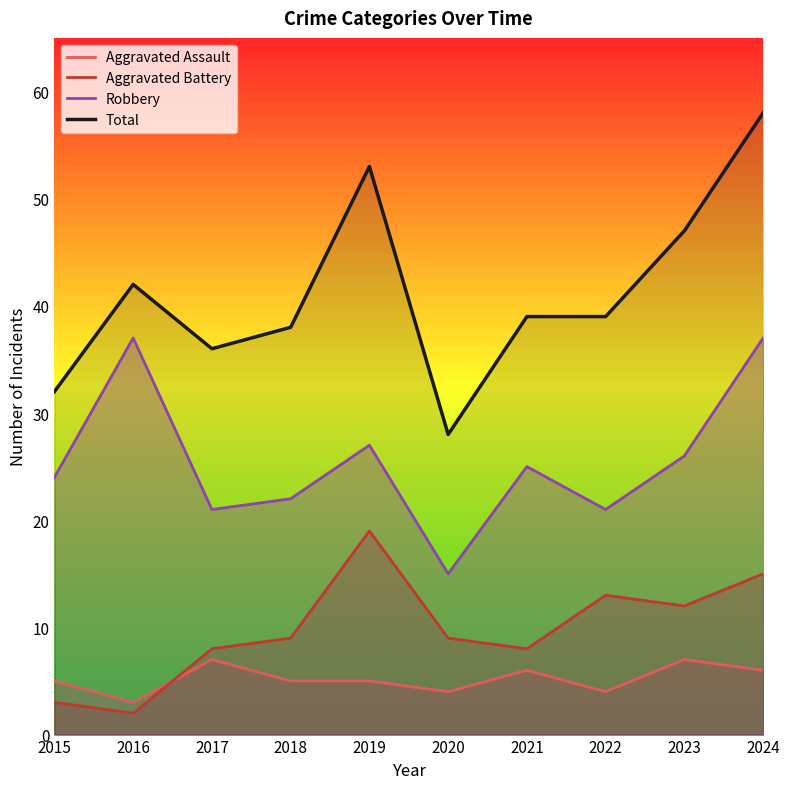

True or false: Aggravated Battery and Robbery cross at least once.

False